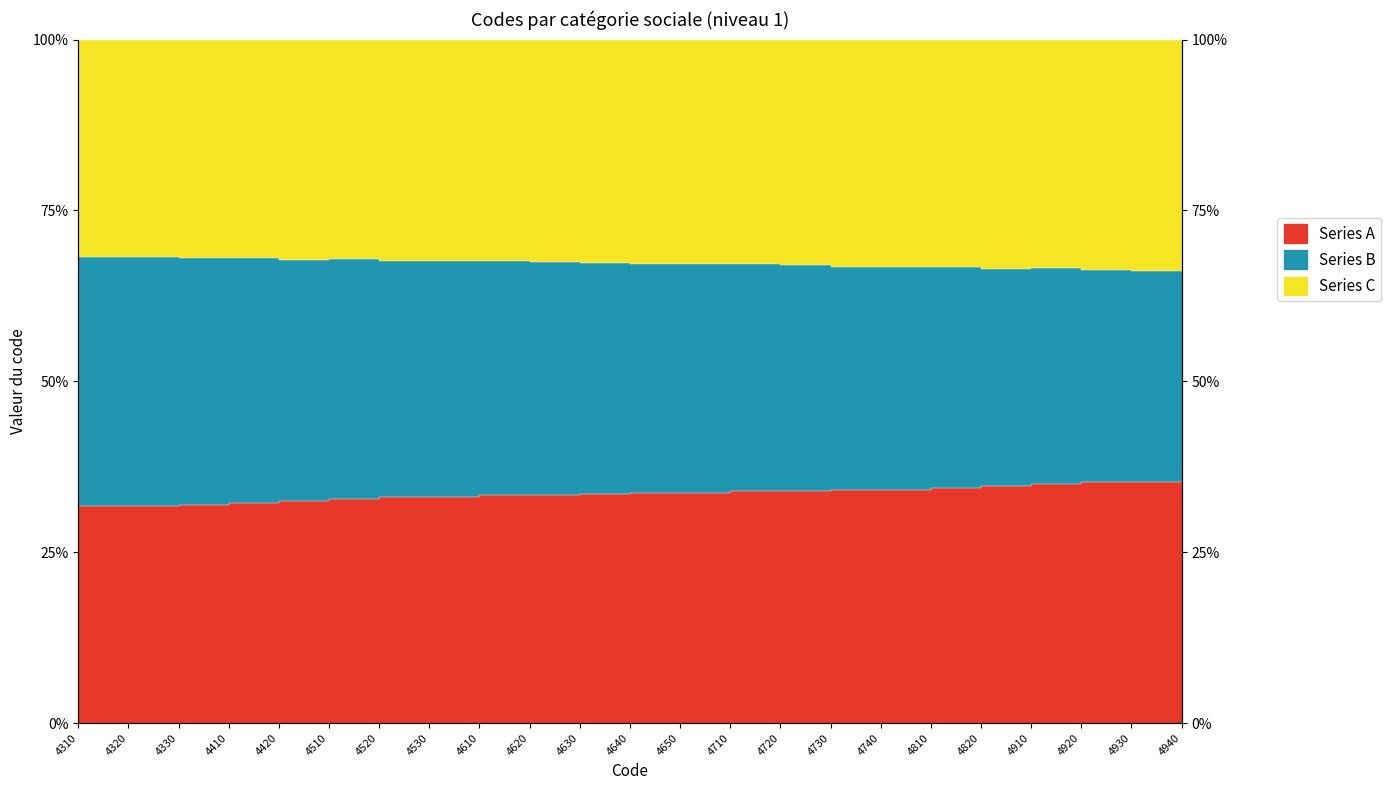

True or false: Series A and Series B intersect in this chart.

False